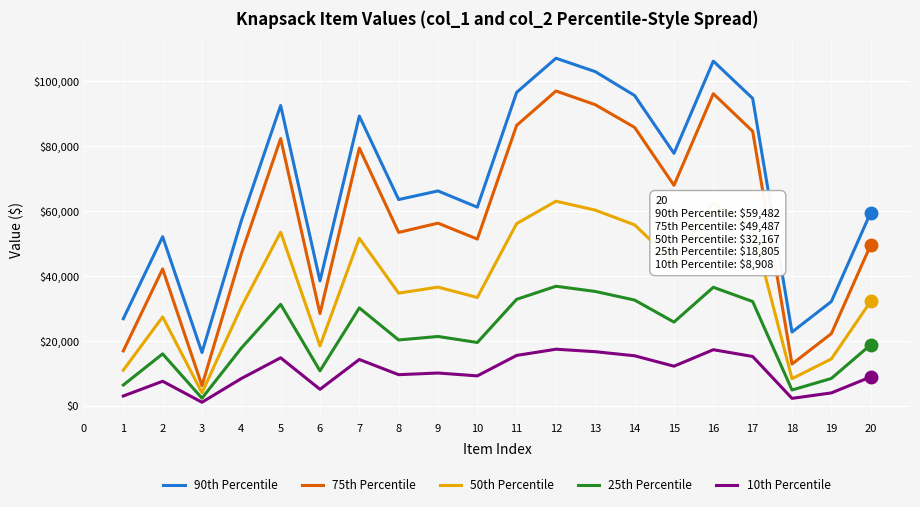

What are all the series names shown in the legend?

90th Percentile, 75th Percentile, 50th Percentile, 25th Percentile, 10th Percentile